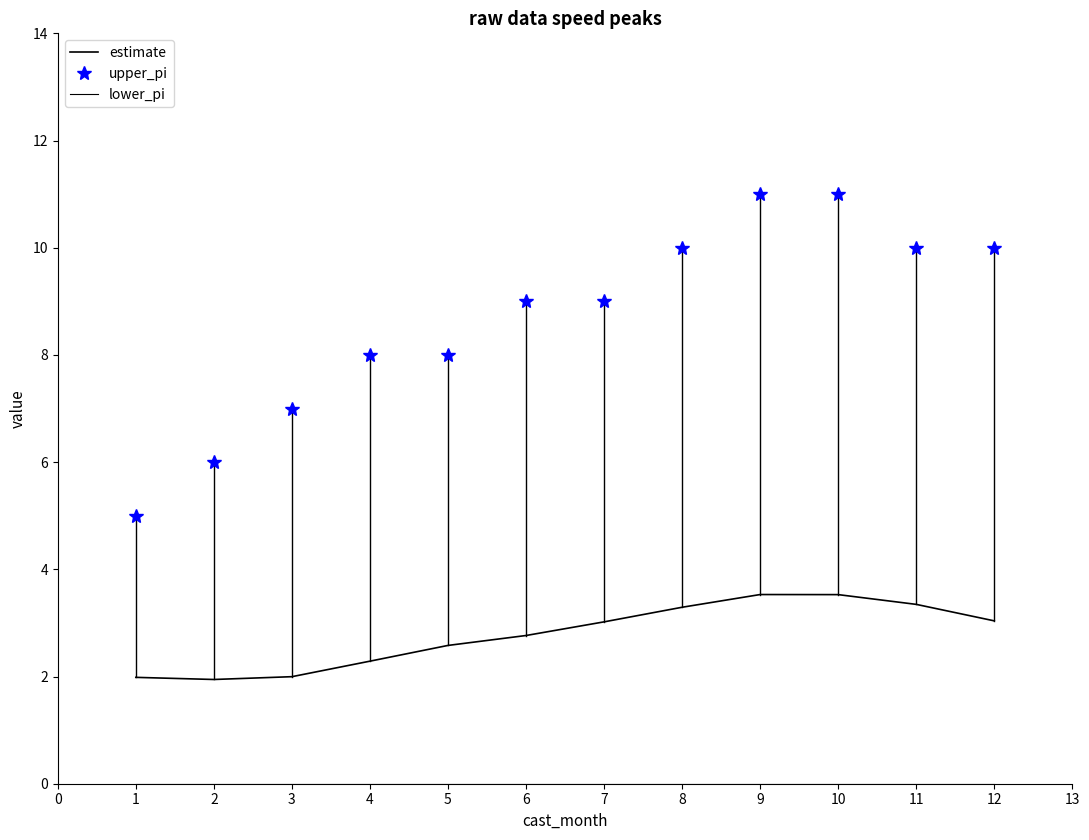

Rank the series by their maximum value, from highest to lowest.

upper_pi, estimate, lower_pi